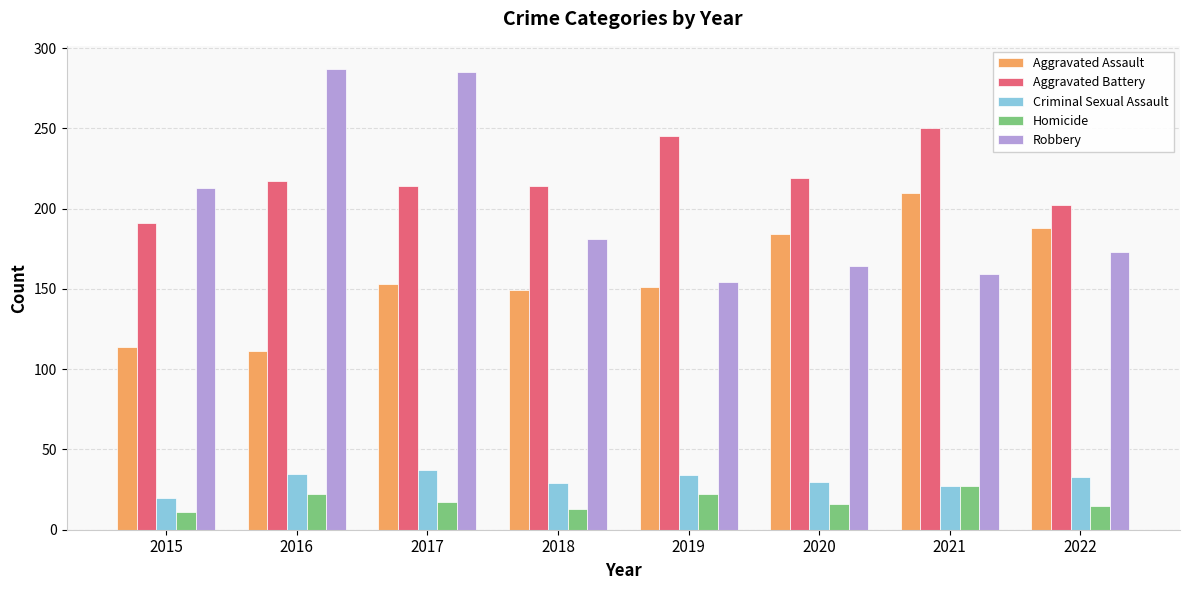

What is the spread (max minus min) of values at 2019?

223